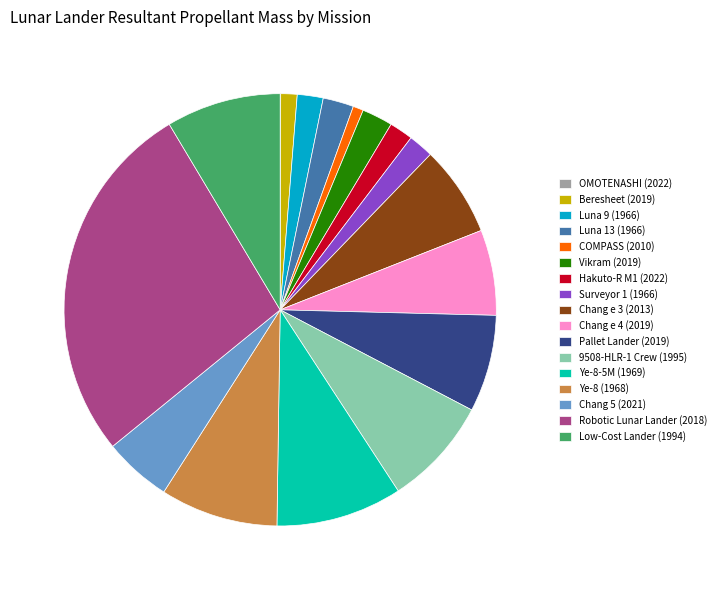

Between 1.2% (435) and 2.3% (818), which is larger?

2.3% (818)